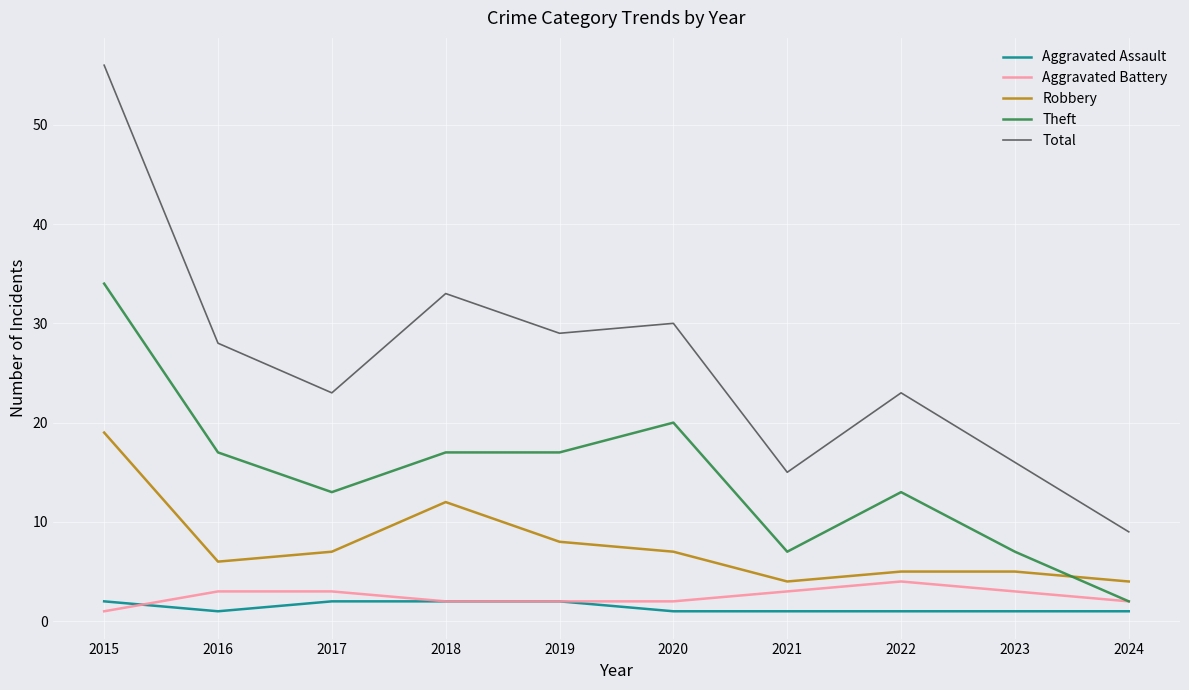

What are all the series names shown in the legend?

Aggravated Assault, Aggravated Battery, Robbery, Theft, Total